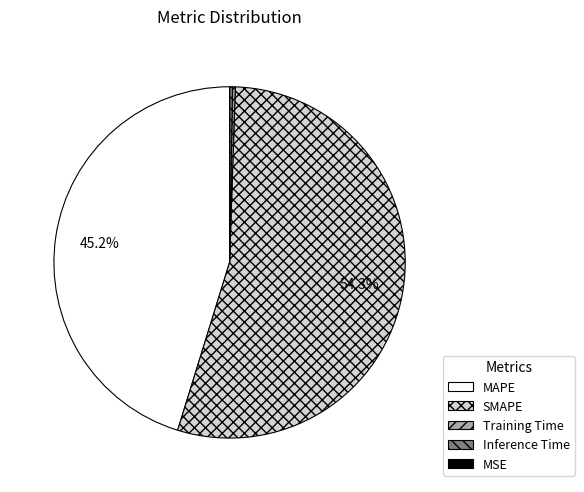

Which category accounts for the majority?

SMAPE